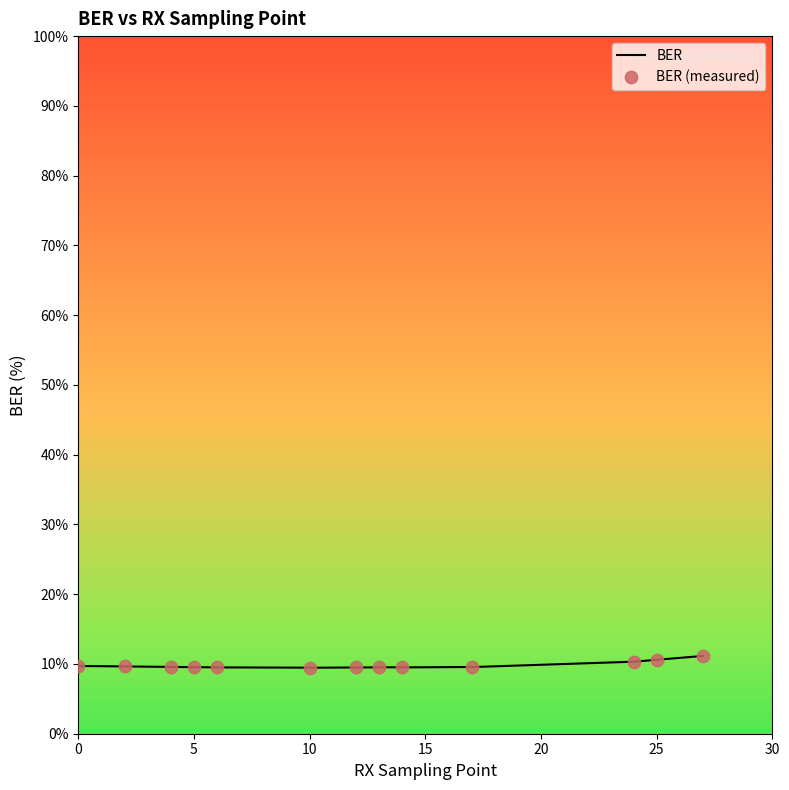

What is the lowest value of the BER series?

9.5